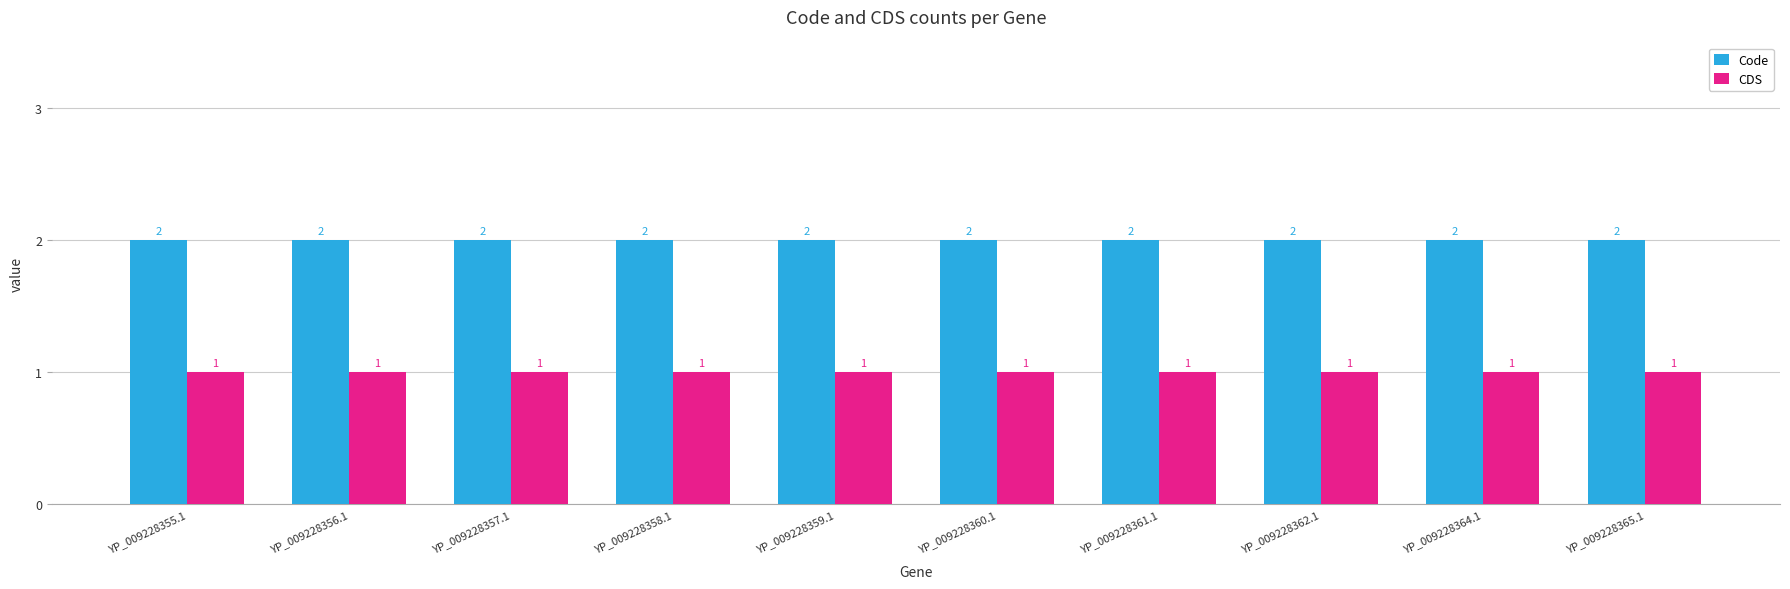

What is the total value across all series at YP_009228356.1?

3